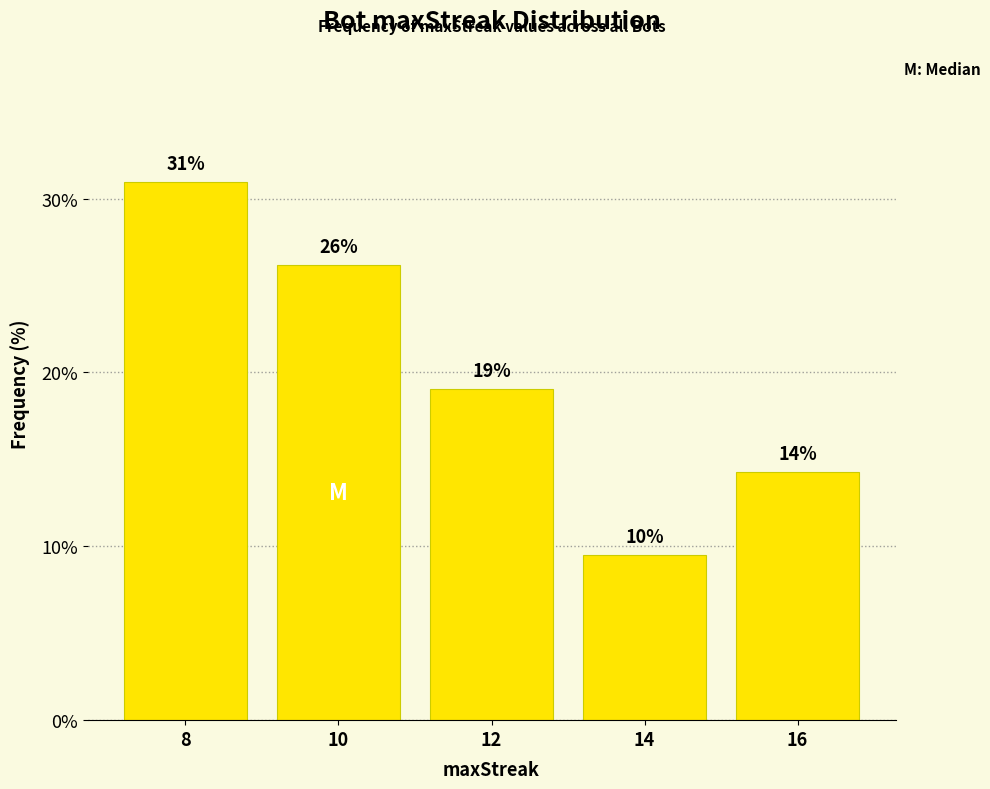

Does the chart contain any negative values?

No